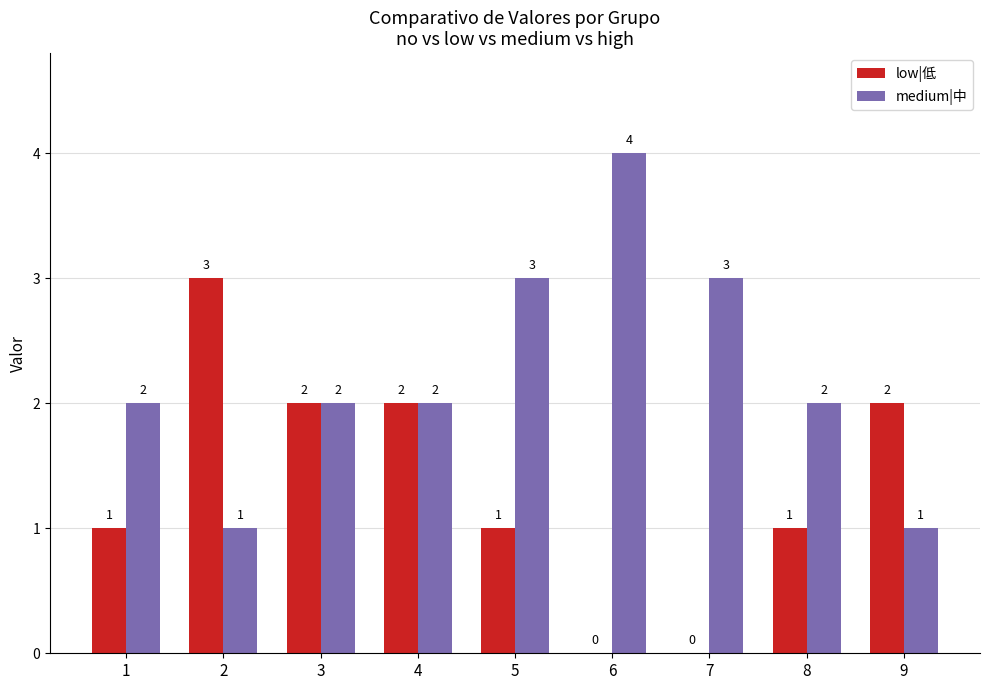

What is the highest value of the medium|中 series?

4